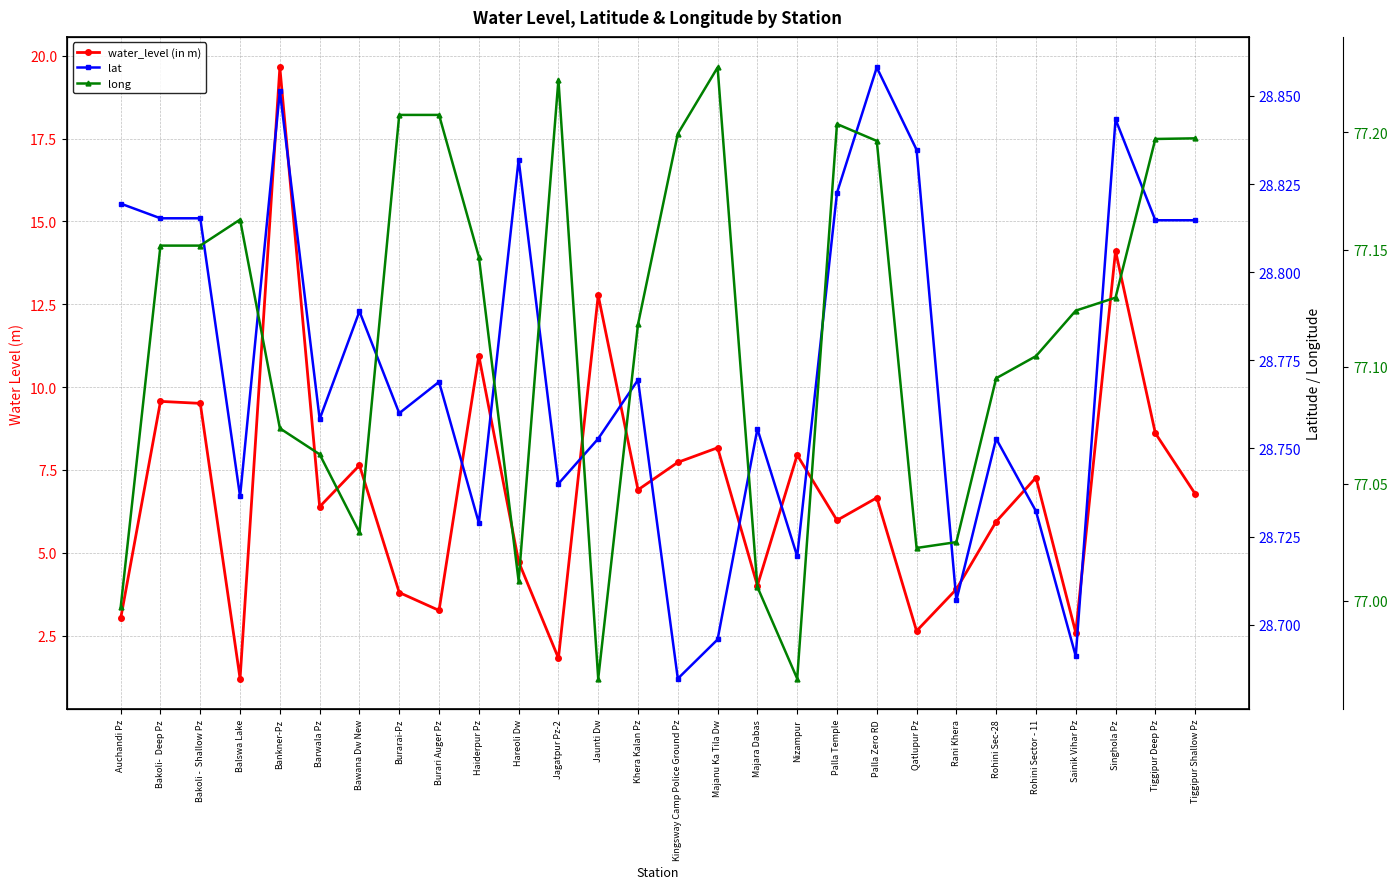

What is the sum of all lat values?

805.7